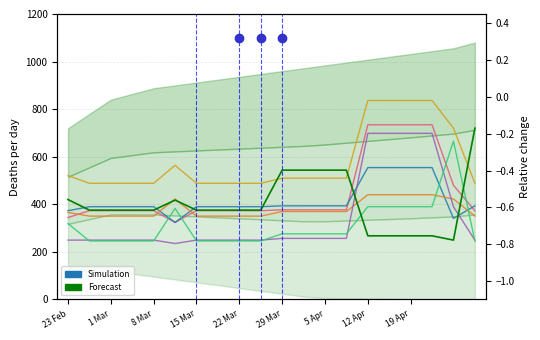

What is the total value across all series at 19?

966.0